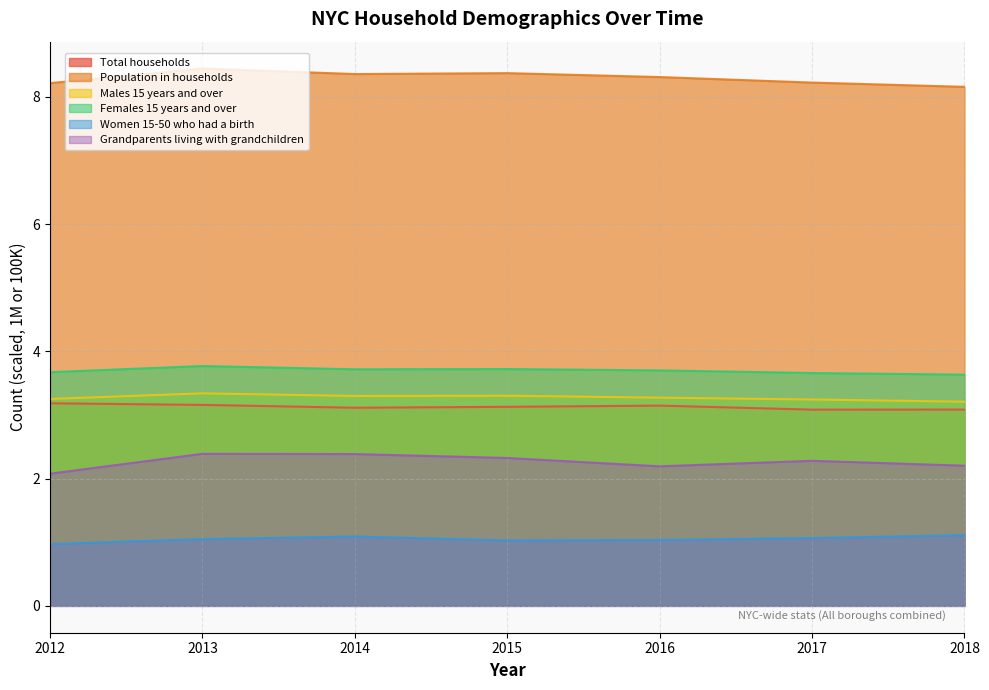

What is the average value of the Females 15 years and over series?

3.7